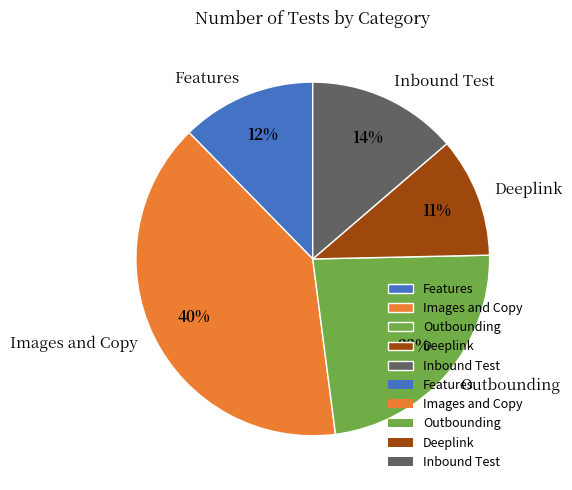

What is the ratio of the value at Features to the value at Images and Copy?

0.3